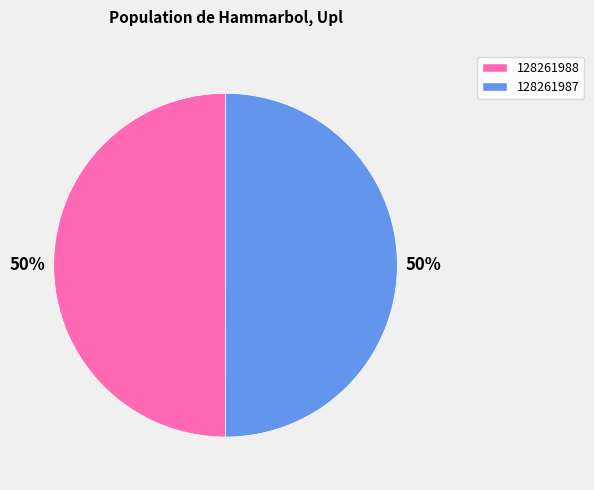

To the nearest percent, what is the combined percentage of 128261987 and 128261988?

100%